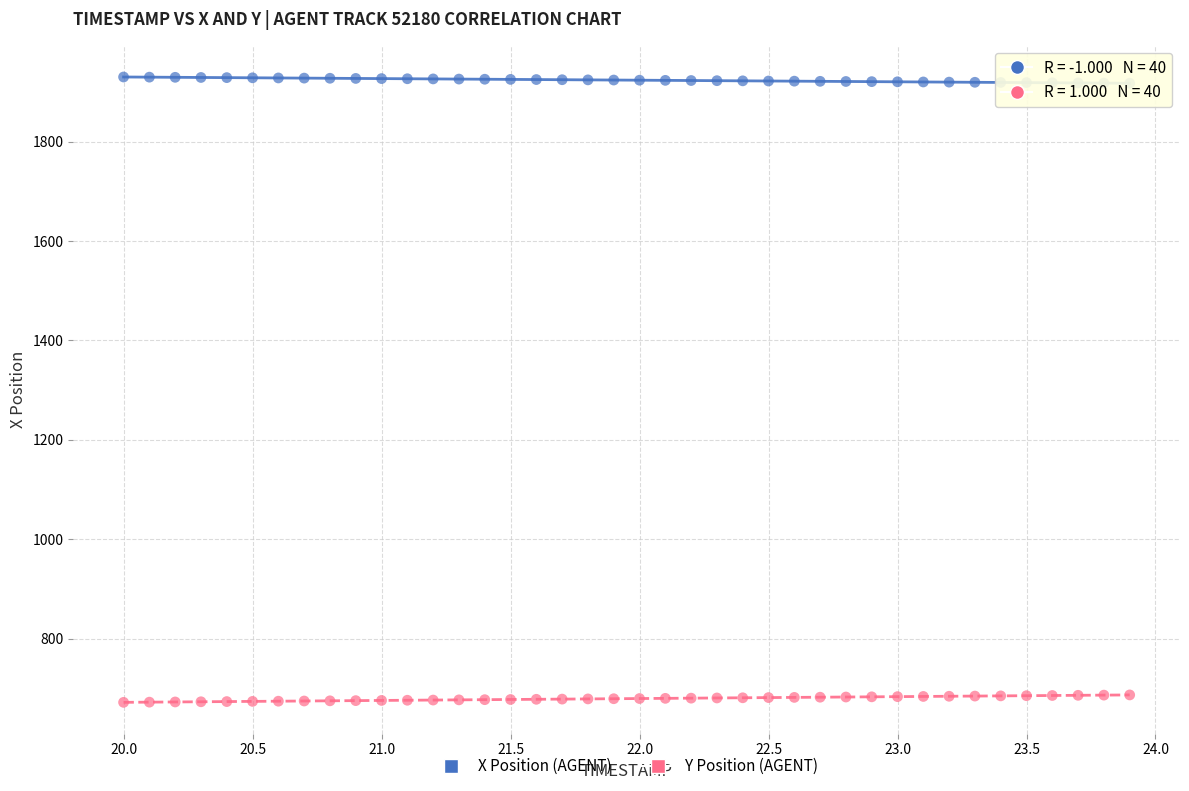

Across all data points, what is the range of X values (max minus min)?

3.9